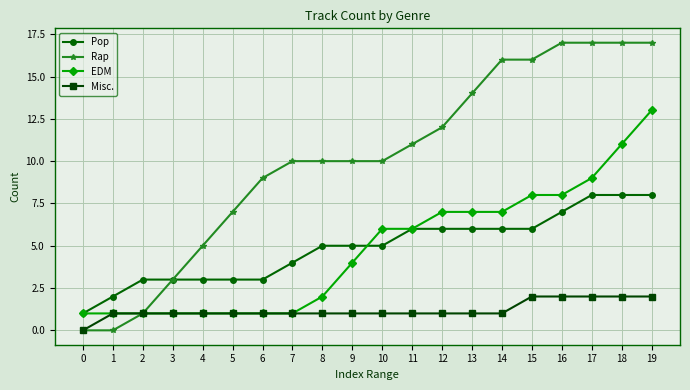

At which category is the sum across all series the highest?

19